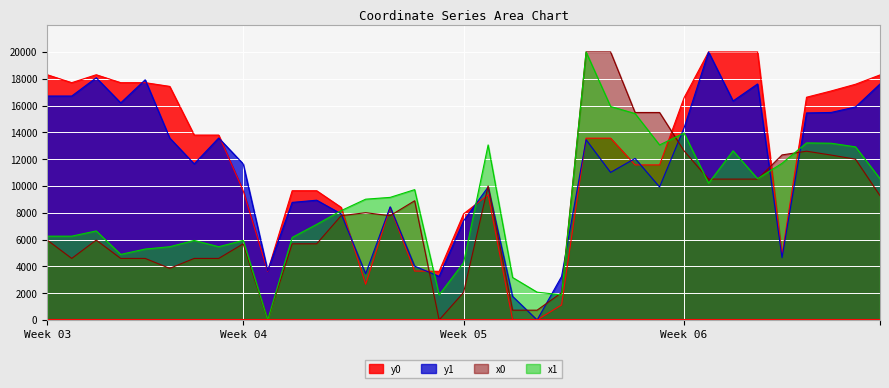

Rank the series by their average value, from highest to lowest.

y0, y1, x1, x0